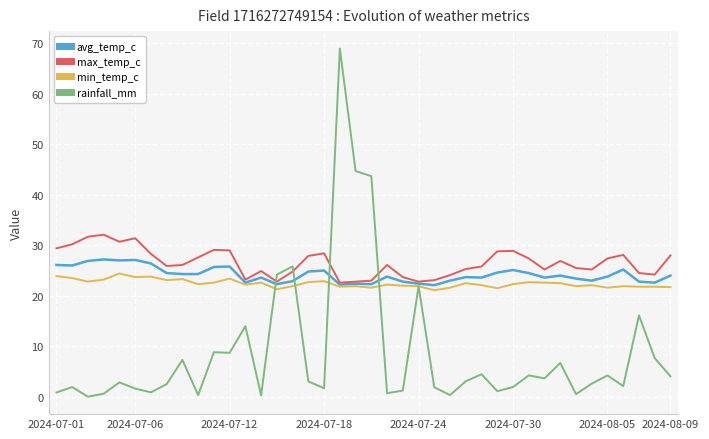

How many lines are shown in the chart?

4